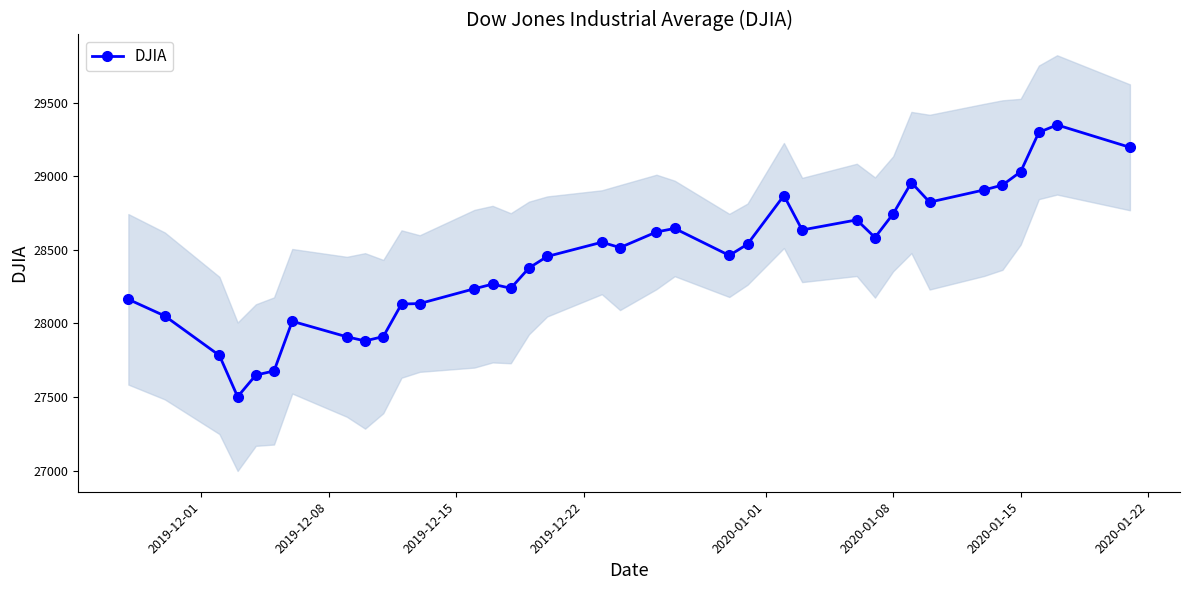

True or false: there are more than 2 points higher than both neighbors.

True